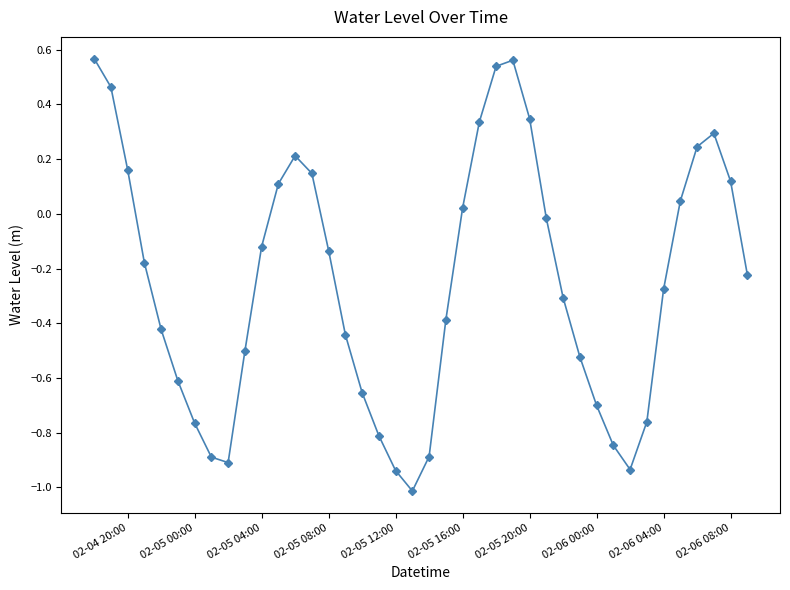

How many points are higher than both their immediate neighbors (excluding endpoints)?

3